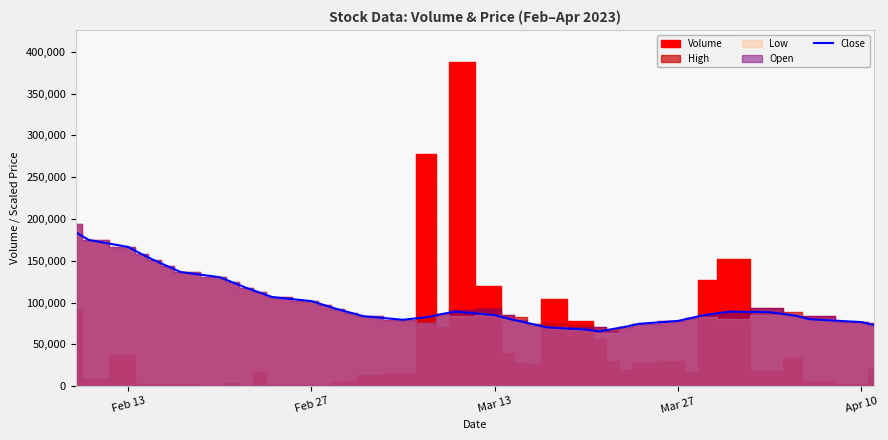

How many values are below 86387?

20